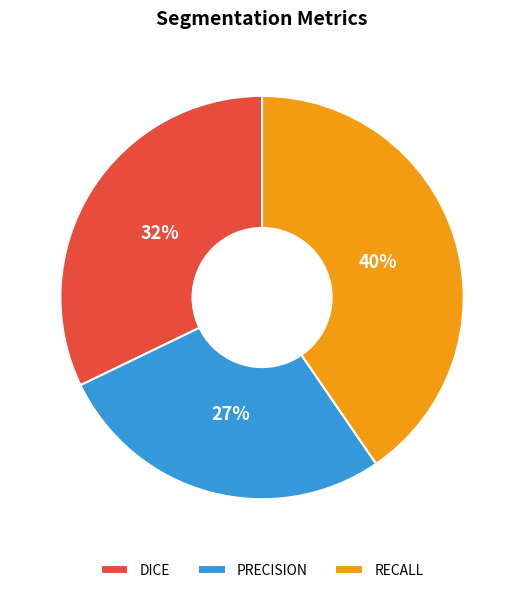

Is it true that PRECISION is 27% of the pie?

True